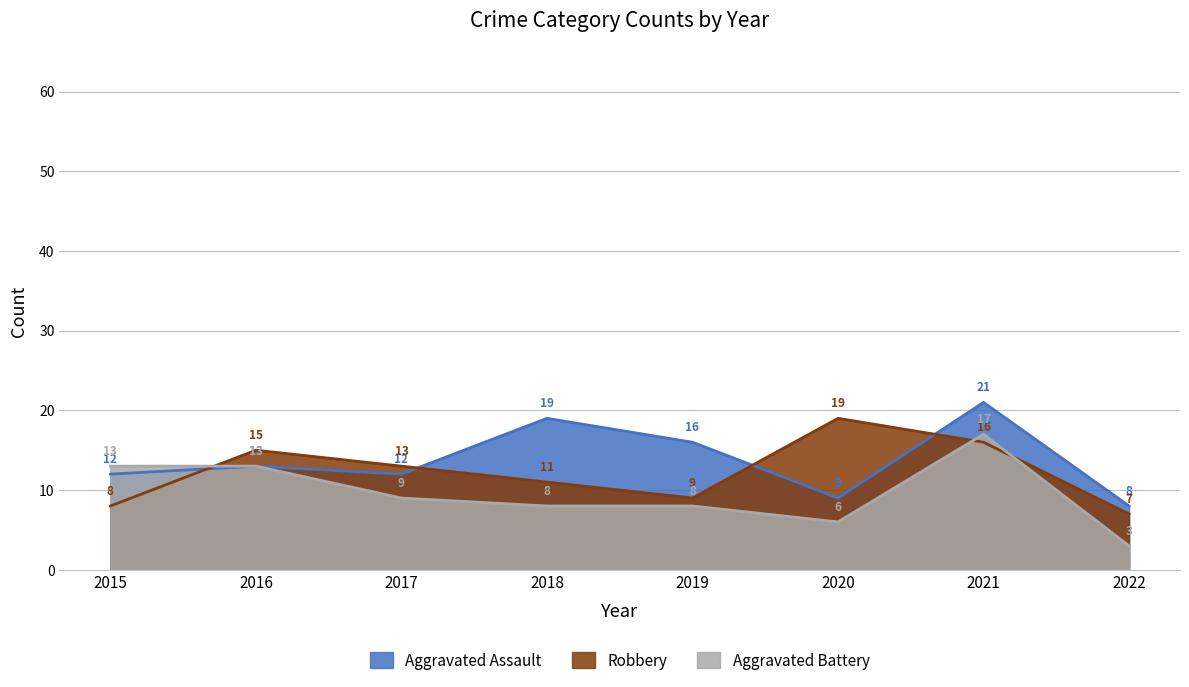

Reading right to left, extract all data points from this chart.

Aggravated Assault: 8	21	9	16	19	12	13	12
Robbery: 7	16	19	9	11	13	15	8
Aggravated Battery: 3	17	6	8	8	9	13	13